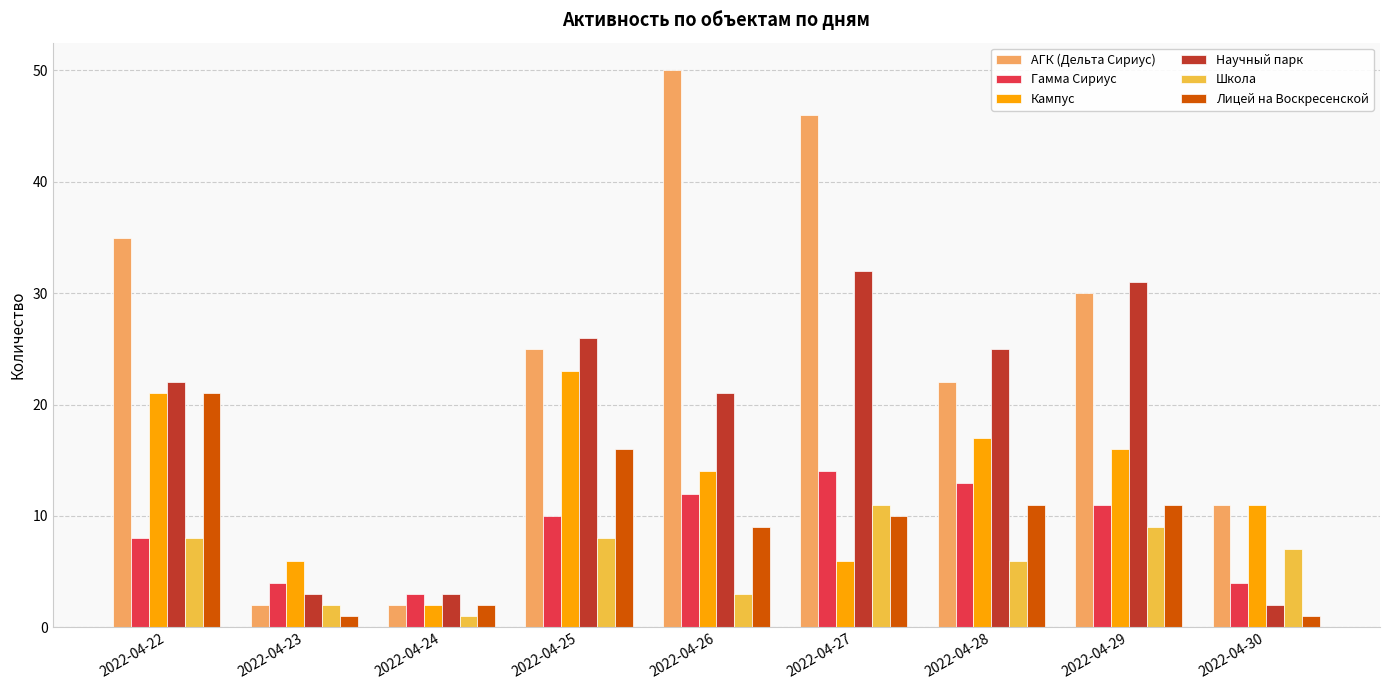

What is the value of the Кампус bar at the 3rd from the left?

2